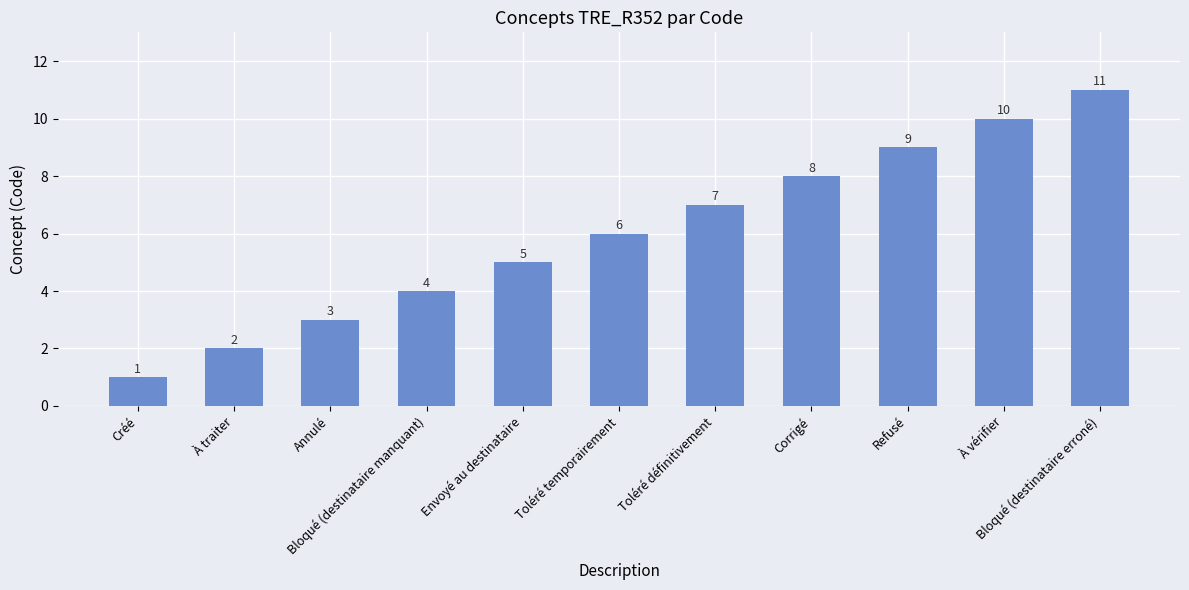

Is it true that the value at Toléré temporairement is 4?

False